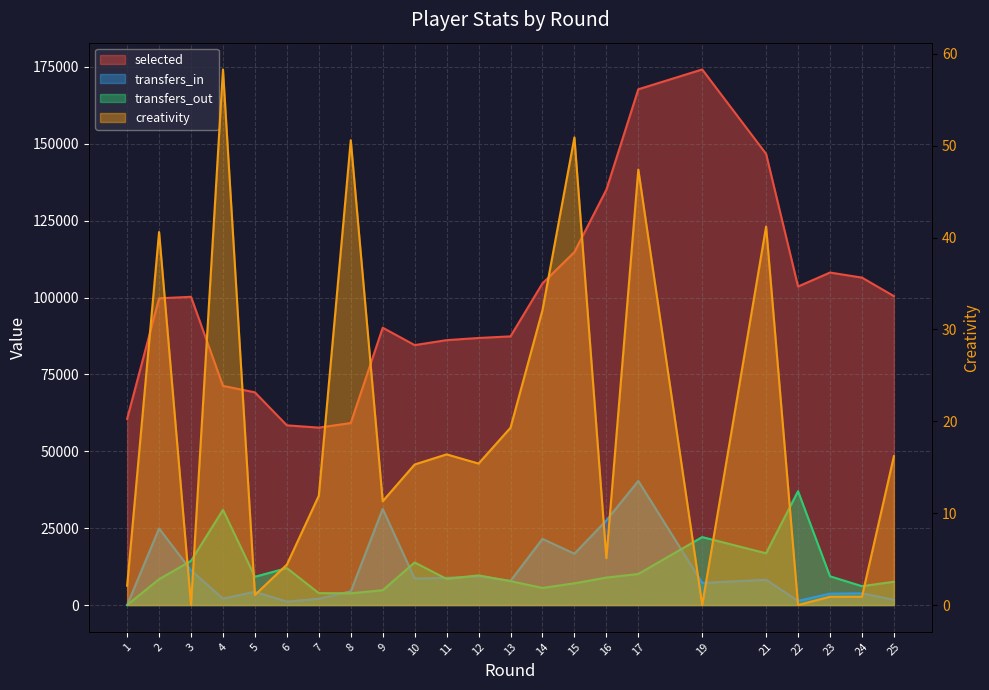

What are all the series names shown in the legend?

selected, transfers_in, transfers_out, creativity